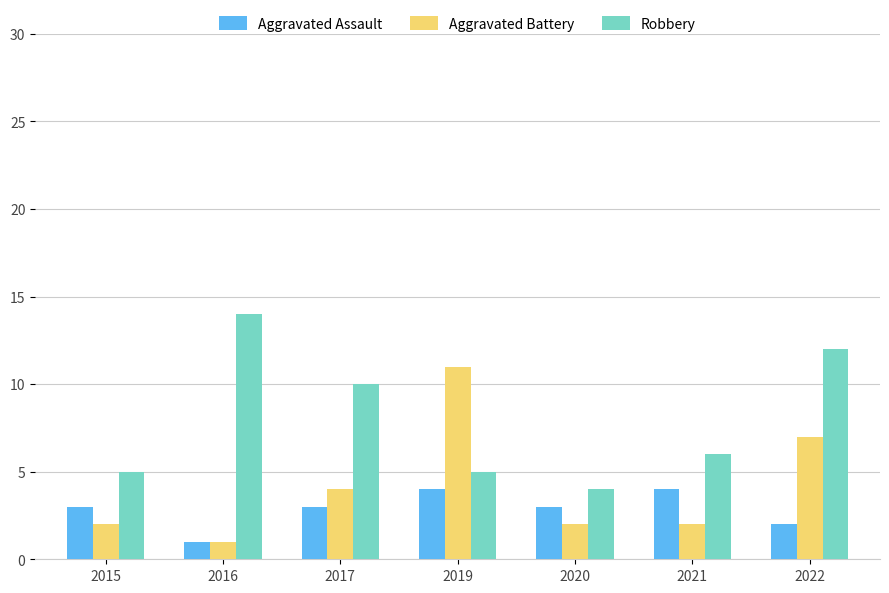

Rank the series by their maximum value, from lowest to highest.

Aggravated Assault, Aggravated Battery, Robbery